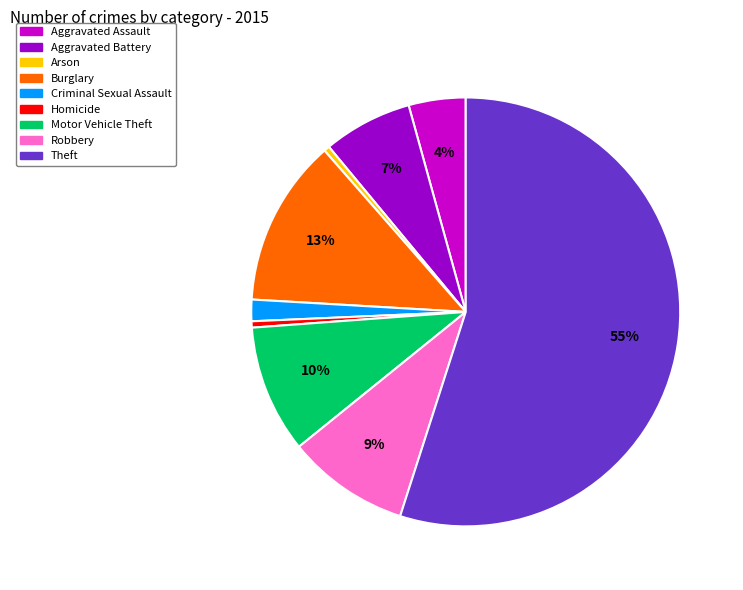

True or false: Arson accounts for 0% of the total.

True